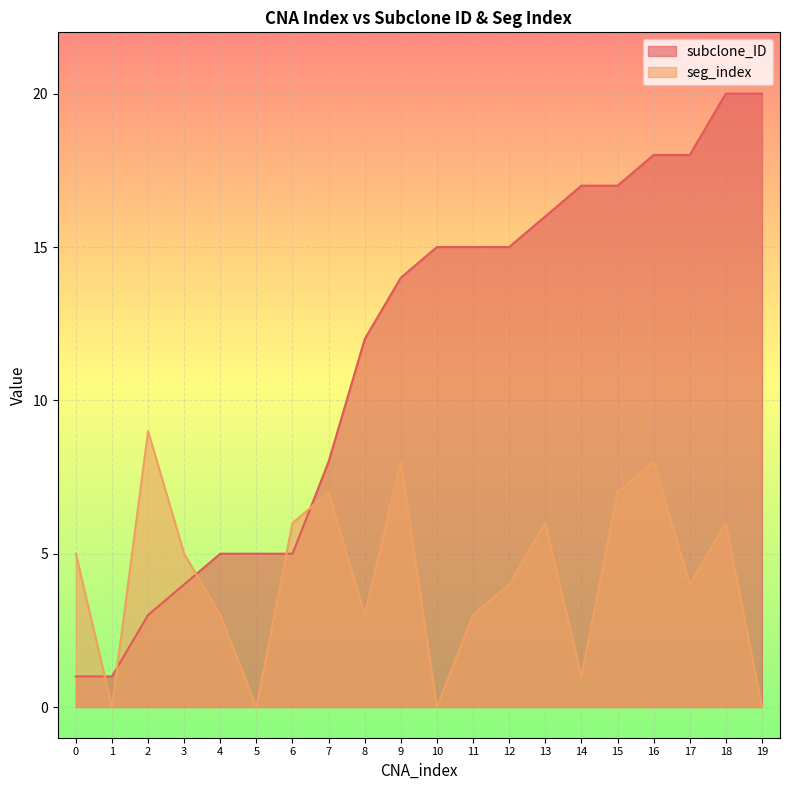

Read the seg_index value at 3.

5